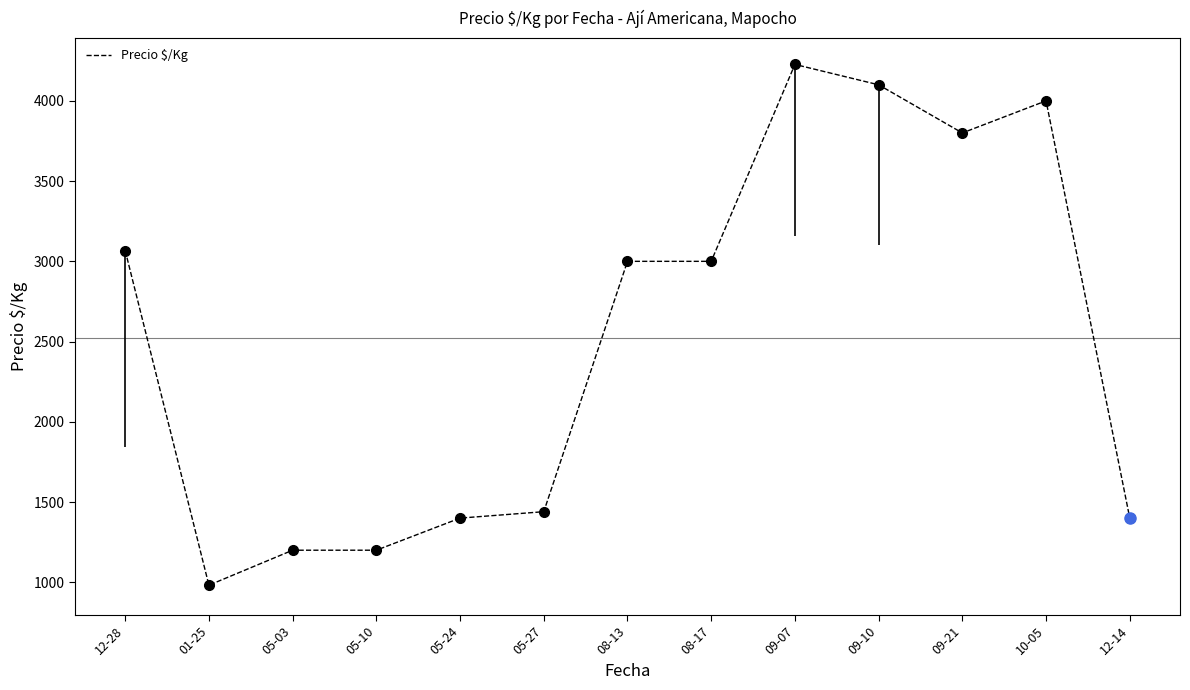

Reading right to left, transcribe all the data shown in this chart.

12-14=1400	10-05=4000	09-21=3800	09-10=4100	09-07=4227	08-17=3000	08-13=3000	05-27=1440	05-24=1400	05-10=1200	05-03=1200	01-25=982	12-28=3067